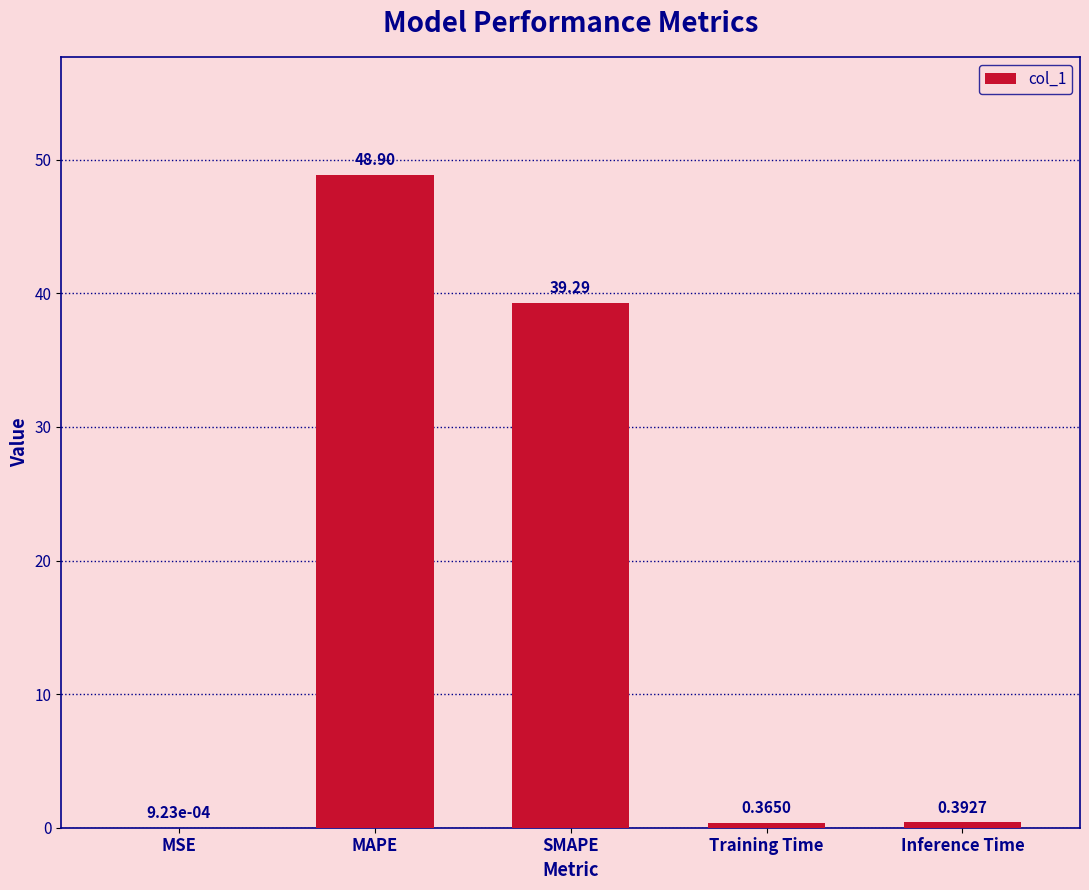

At which label is the value closest to 24?

SMAPE